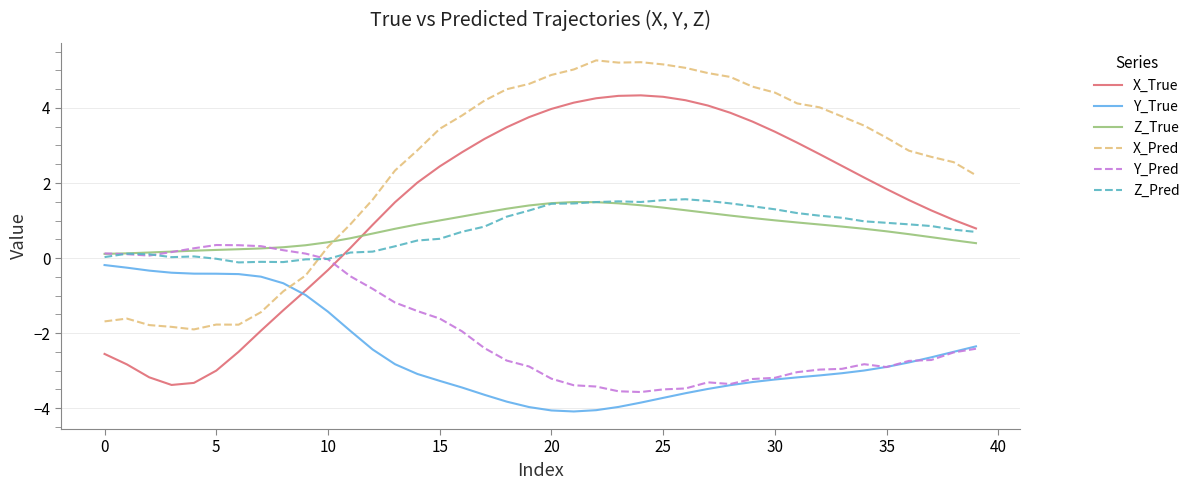

What is the minimum value for Y_True?

-4.1